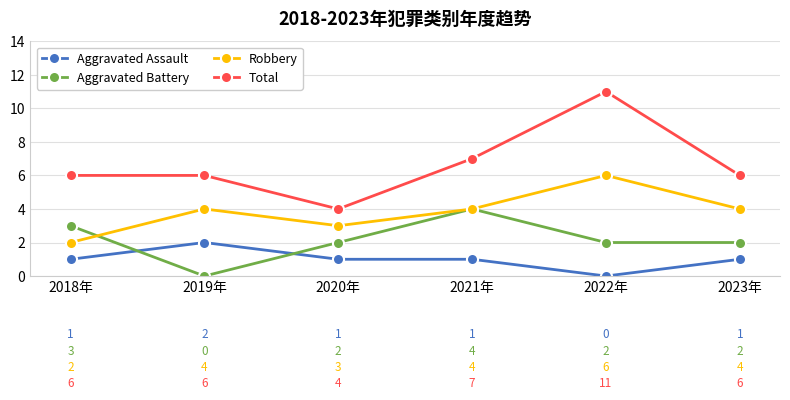

How many values in the Robbery series are below 4?

2